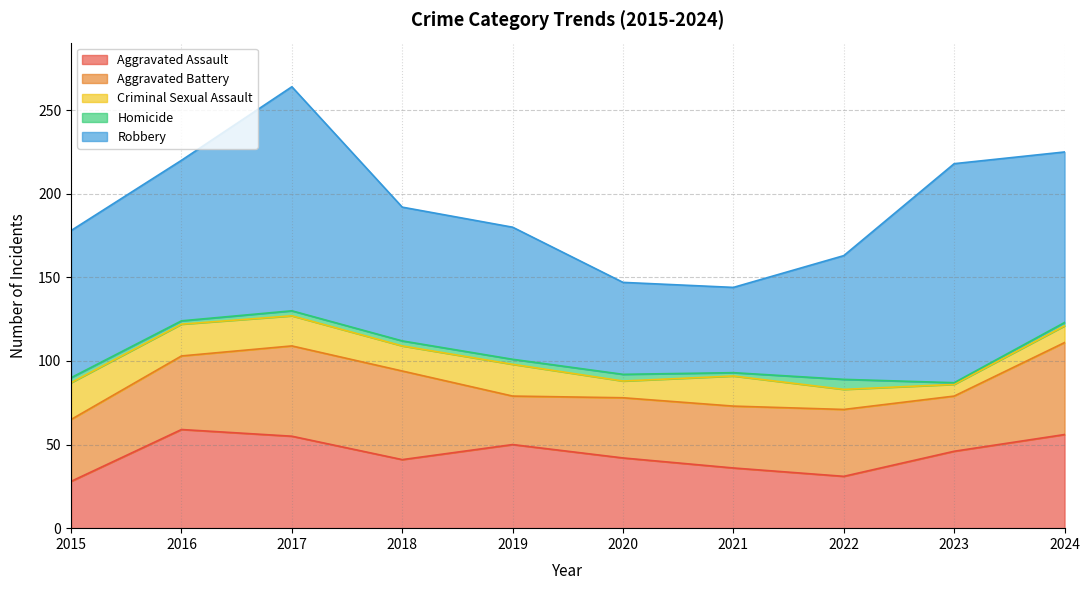

What is the difference between the maximum and second lowest values in the Aggravated Battery series?

22